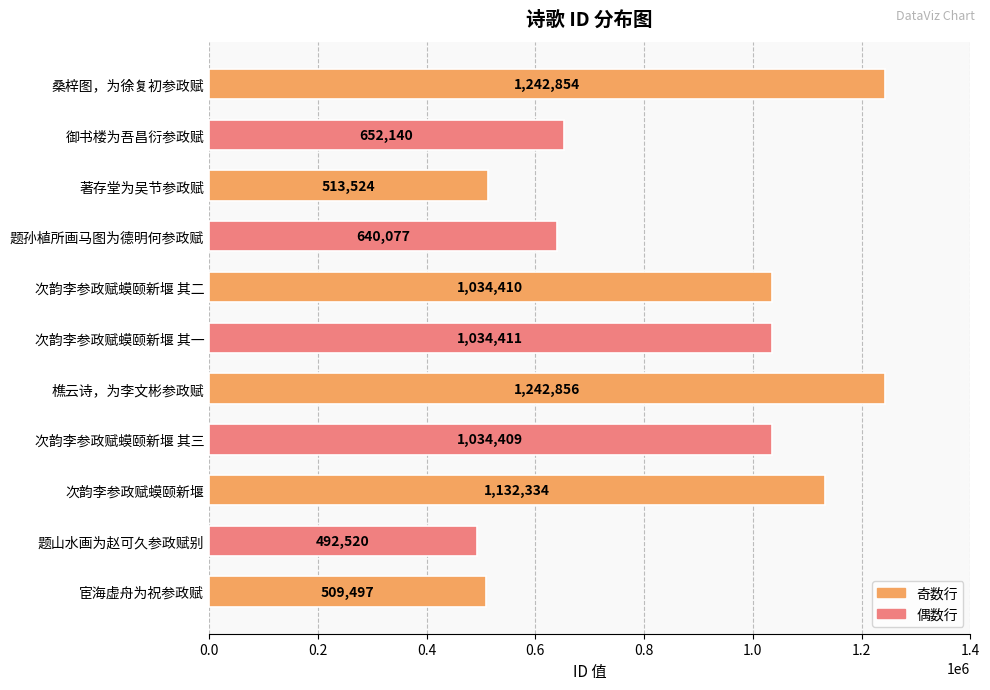

The chart shows a value of 1242856 at 樵云诗，为李文彬参政赋. True or false?

True